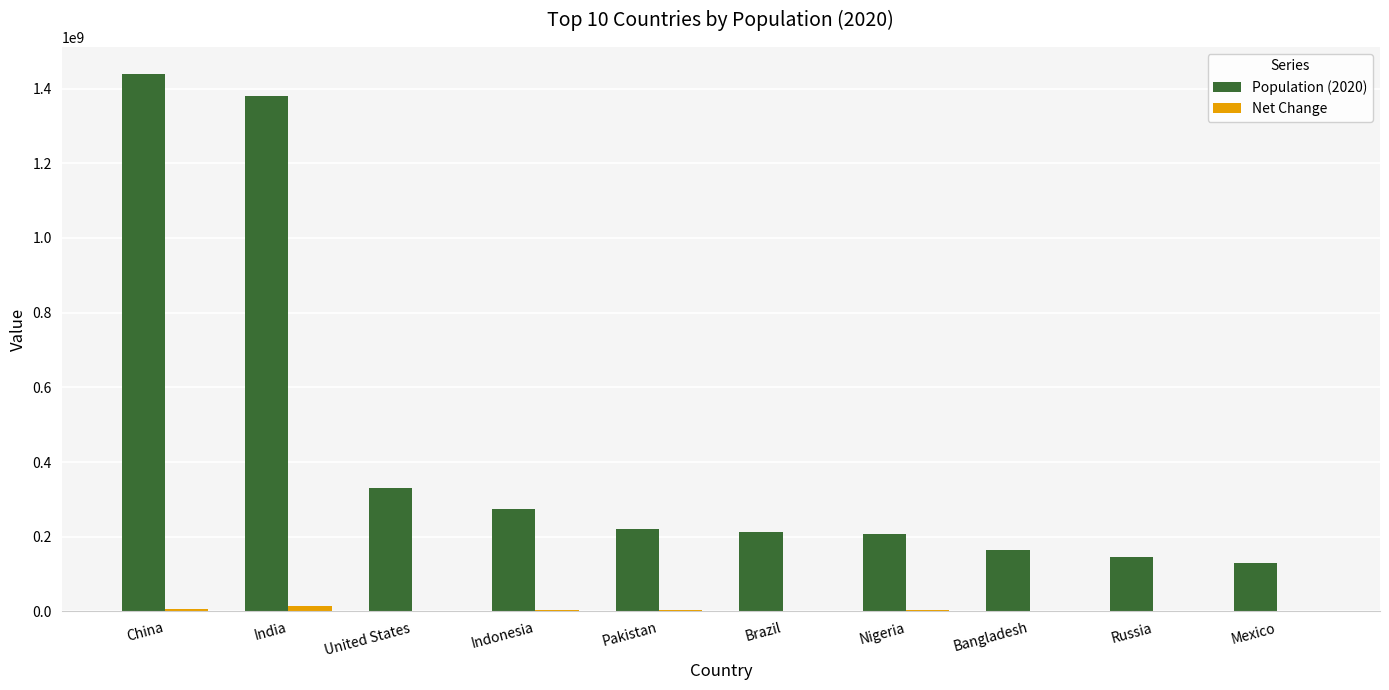

Is it true that Population (2020) equals 121904159 at Pakistan?

False